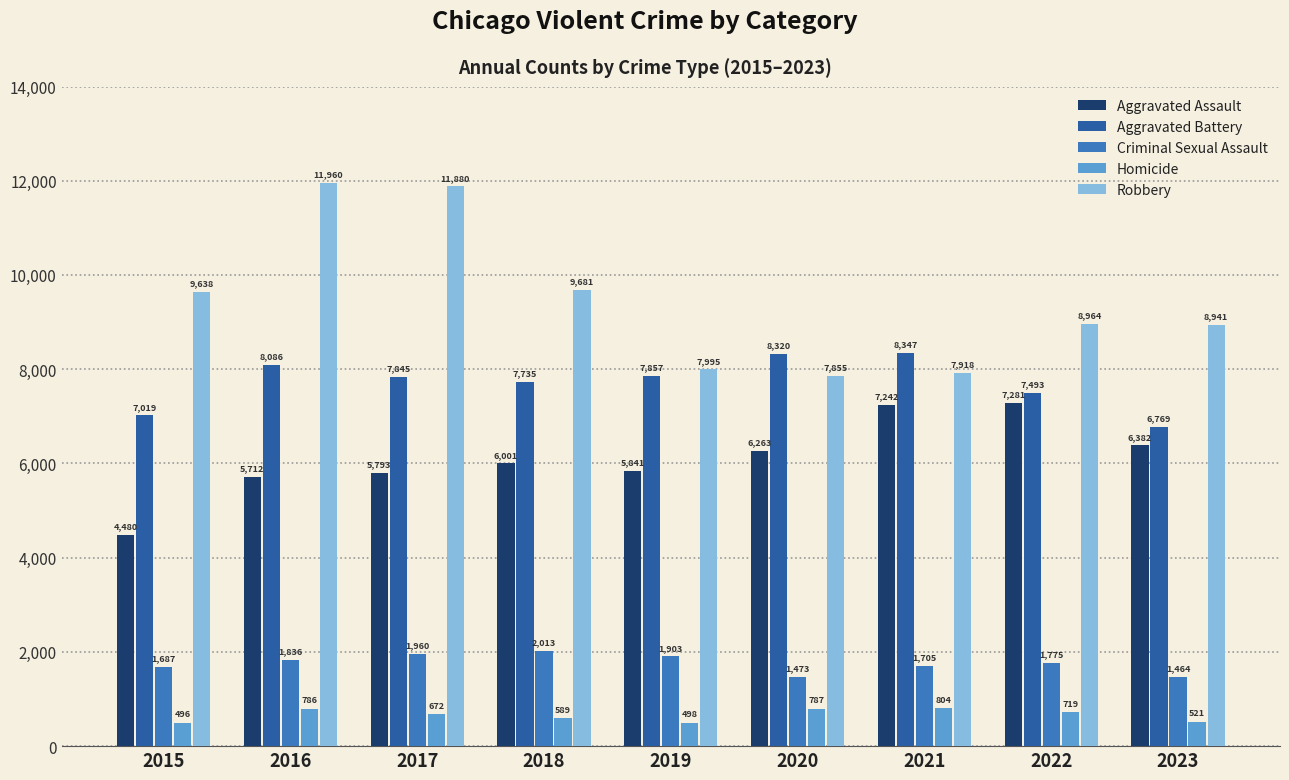

What is the difference between the highest and lowest values at 2022?

8245